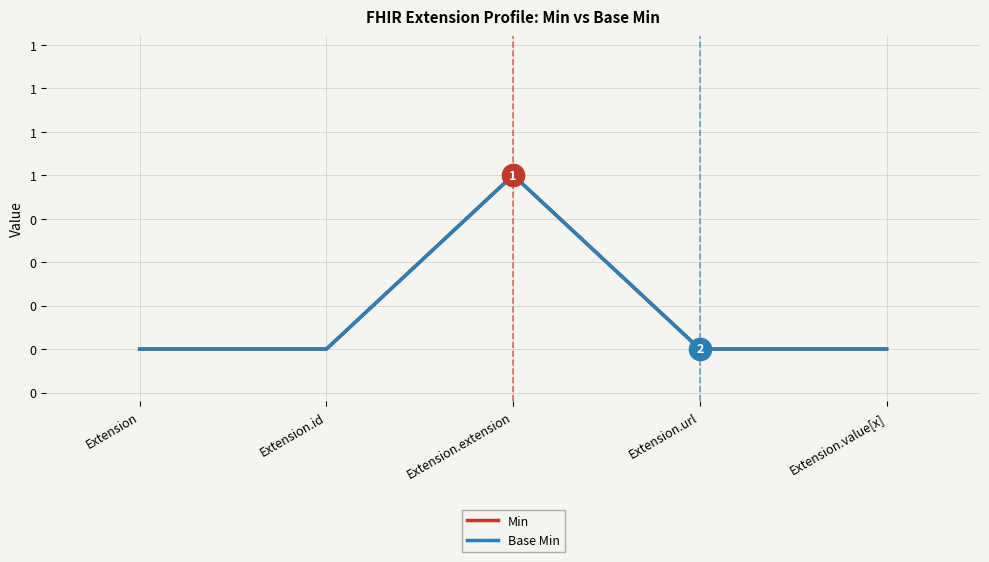

Reading left to right, what are all the values shown in this chart?

Min: Extension=0	Extension.id=0	Extension.extension=1	Extension.url=0	Extension.value[x]=0
Base Min: Extension=0	Extension.id=0	Extension.extension=1	Extension.url=0	Extension.value[x]=0